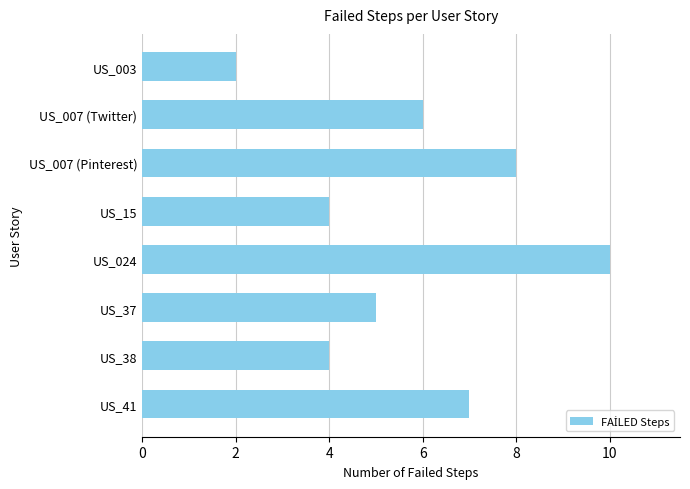

What is the greatest value displayed?

10